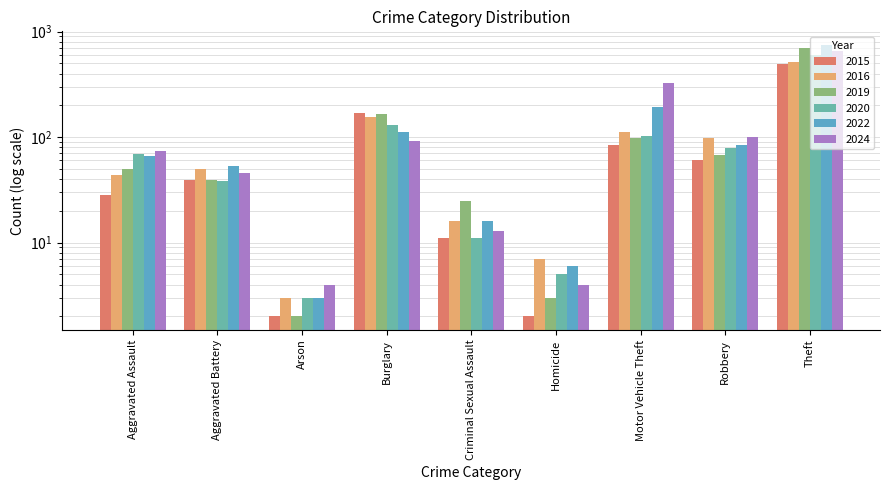

At which label does 2022 reach its minimum?

Arson